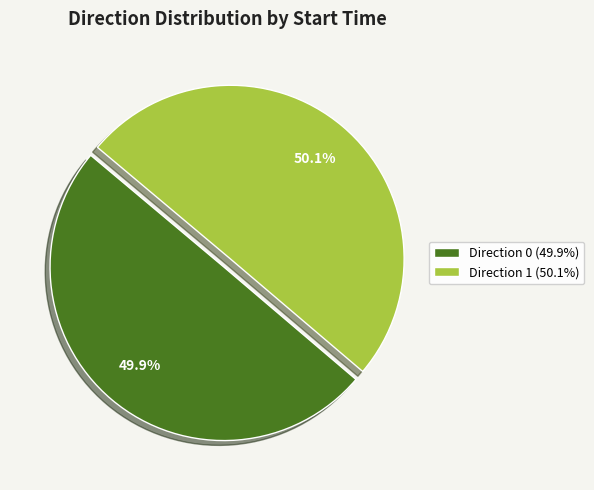

Is there any slice that represents more than half of the pie?

Yes